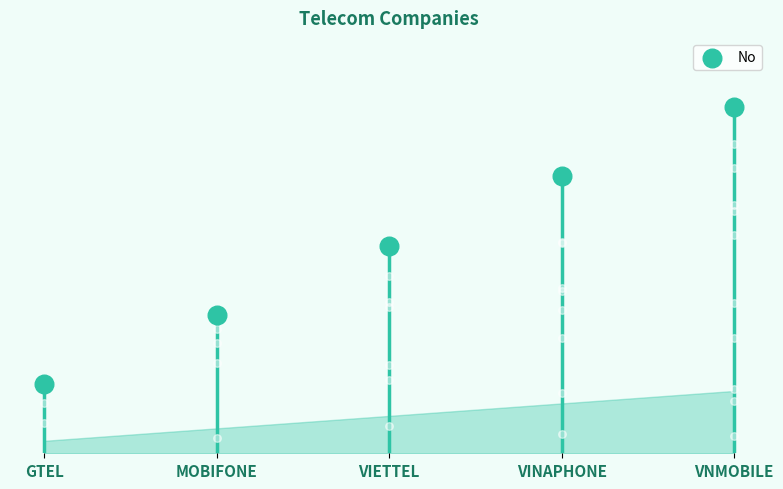

Approximately how many times larger is the value at GTEL compared to MOBIFONE?

0.5